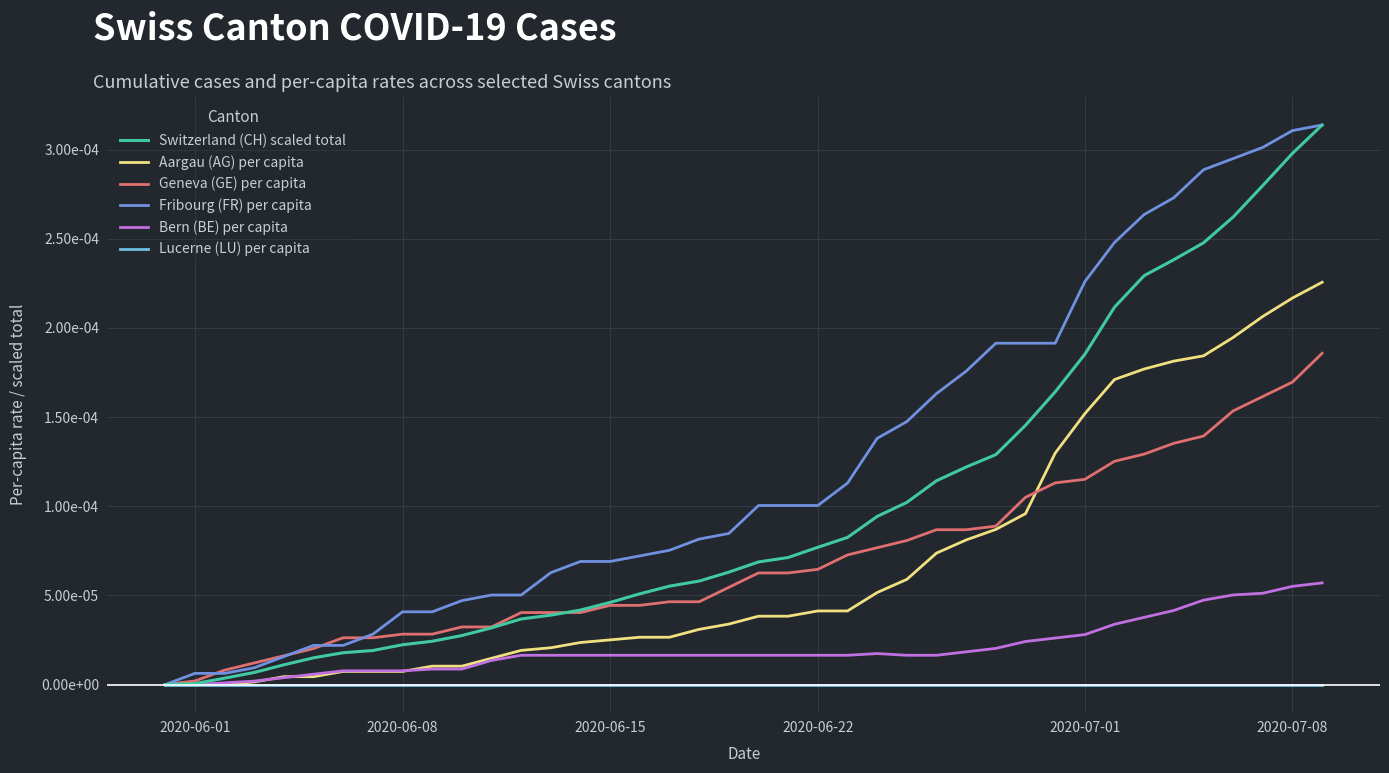

Does the chart display data point markers on the line(s)?

No